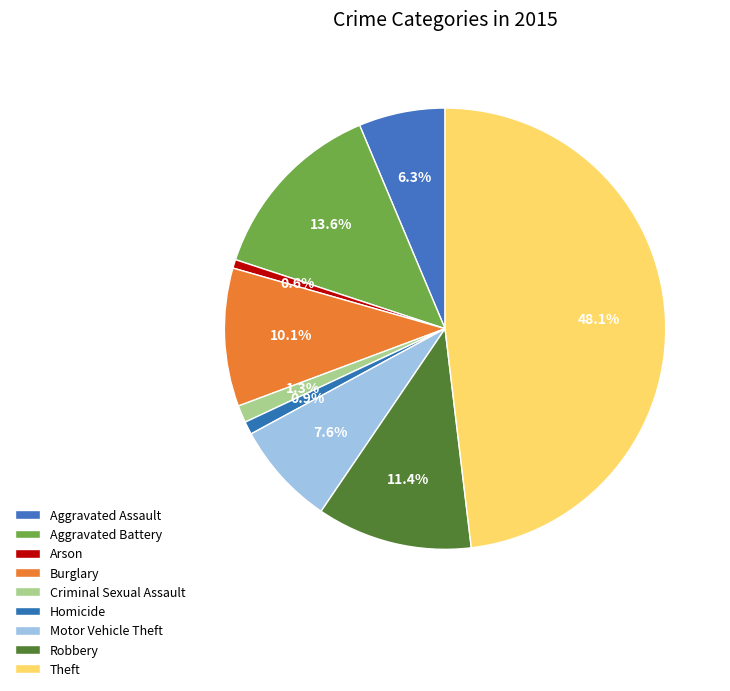

How many slices are in this pie chart?

9